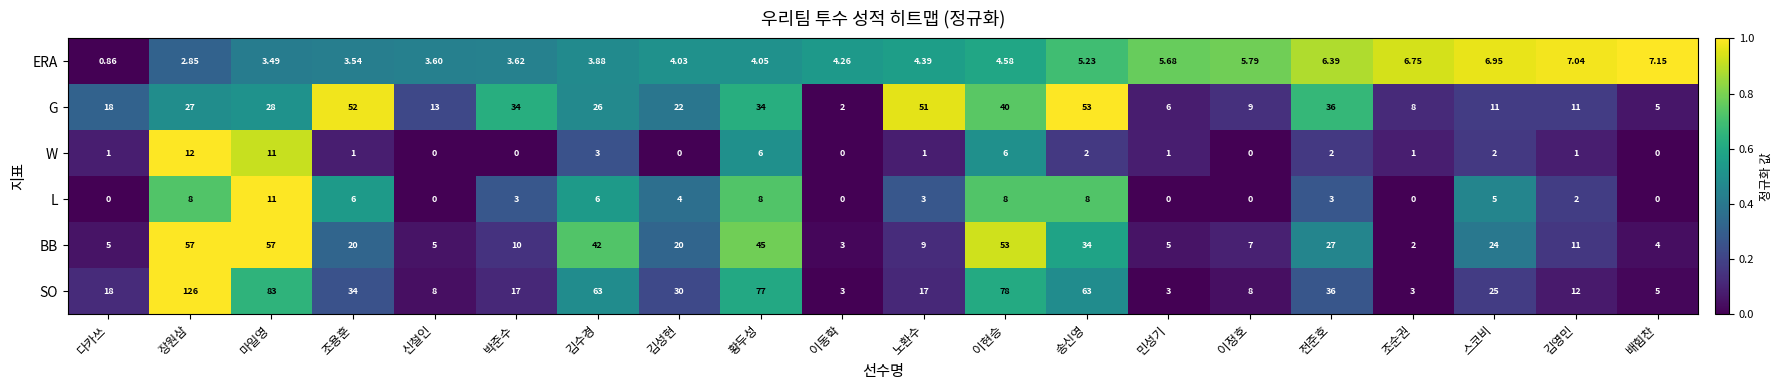

At which label is ERA closest to 4?

김성현